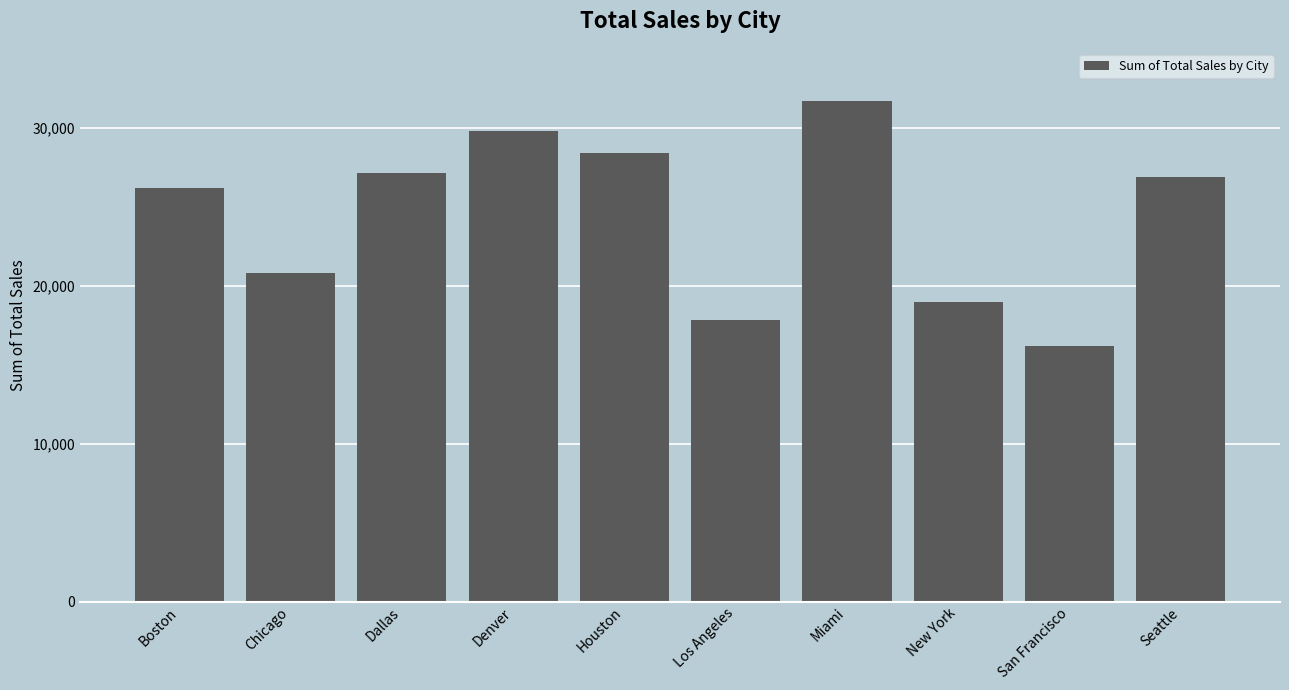

Reading right to left, list all the values displayed in this chart.

Seattle=26890	San Francisco=16195	New York=18940	Miami=31700	Los Angeles=17820	Houston=28390	Denver=29785	Dallas=27145	Chicago=20810	Boston=26170